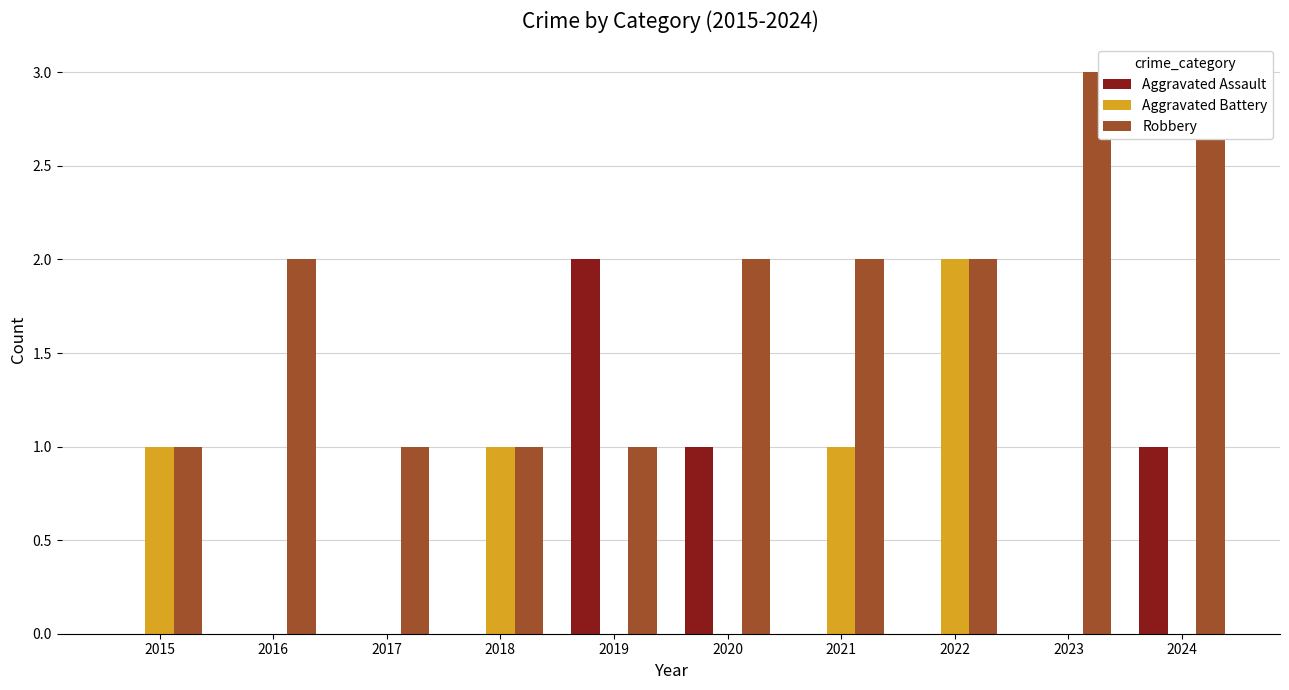

What is the approximate value of Robbery at 2016?

2